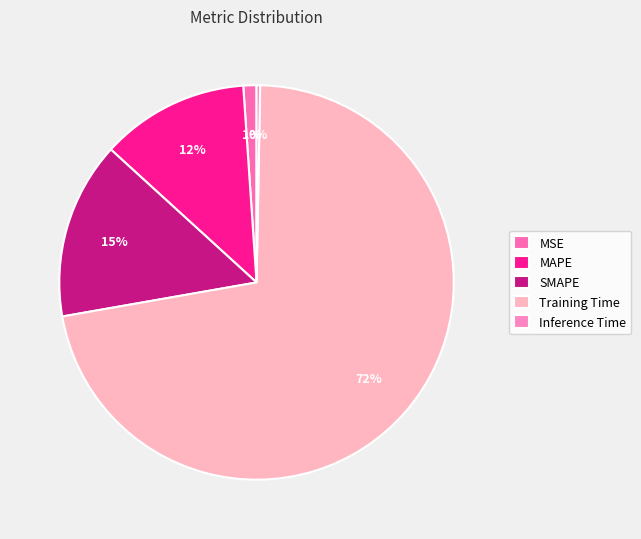

What is the largest slice in the pie chart?

Training Time